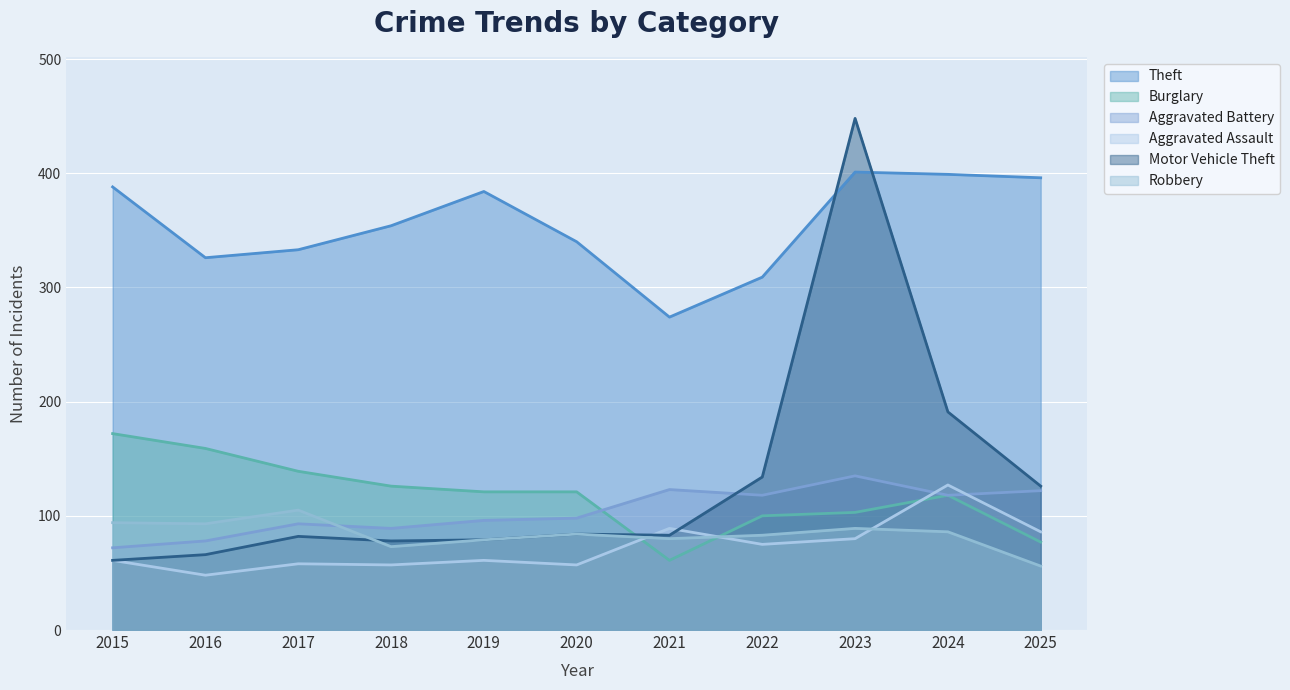

What is the difference between the maximum and minimum values in the Aggravated Assault series?

79